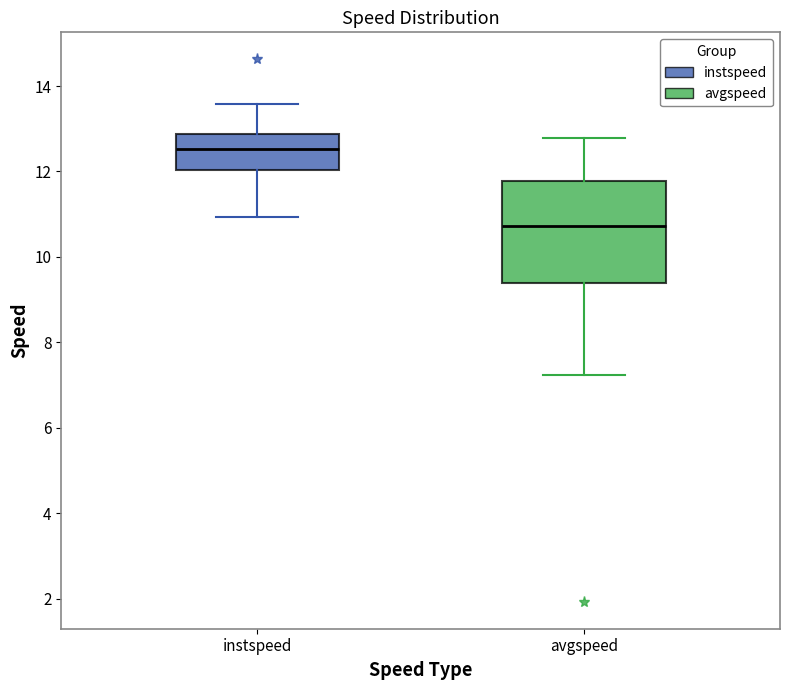

Reading left to right, transcribe this box plot: for each box, give where its median line is, the range the box spans, and where its two whiskers end, as read against the y-axis. The values are not printed on the chart, so give them approximately, as read against the axis.

instspeed: median 12.6, box 12.0 to 12.8, whiskers 11.0 to 13.6
avgspeed: median 10.8, box 9.4 to 11.8, whiskers 7.2 to 12.8